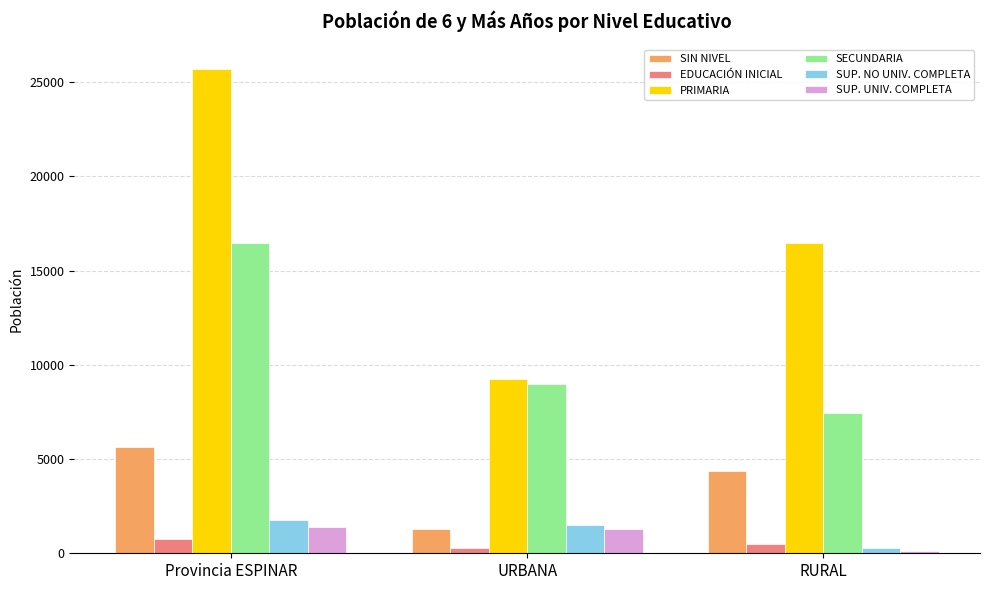

Reading left to right, what are all the values shown in this chart?

SIN NIVEL: 5624	1265	4359
EDUCACIÓN INICIAL: 783	286	497
PRIMARIA: 25712	9243	16469
SECUNDARIA: 16465	9004	7461
SUP. NO UNIV. COMPLETA: 1780	1505	275
SUP. UNIV. COMPLETA: 1388	1274	114